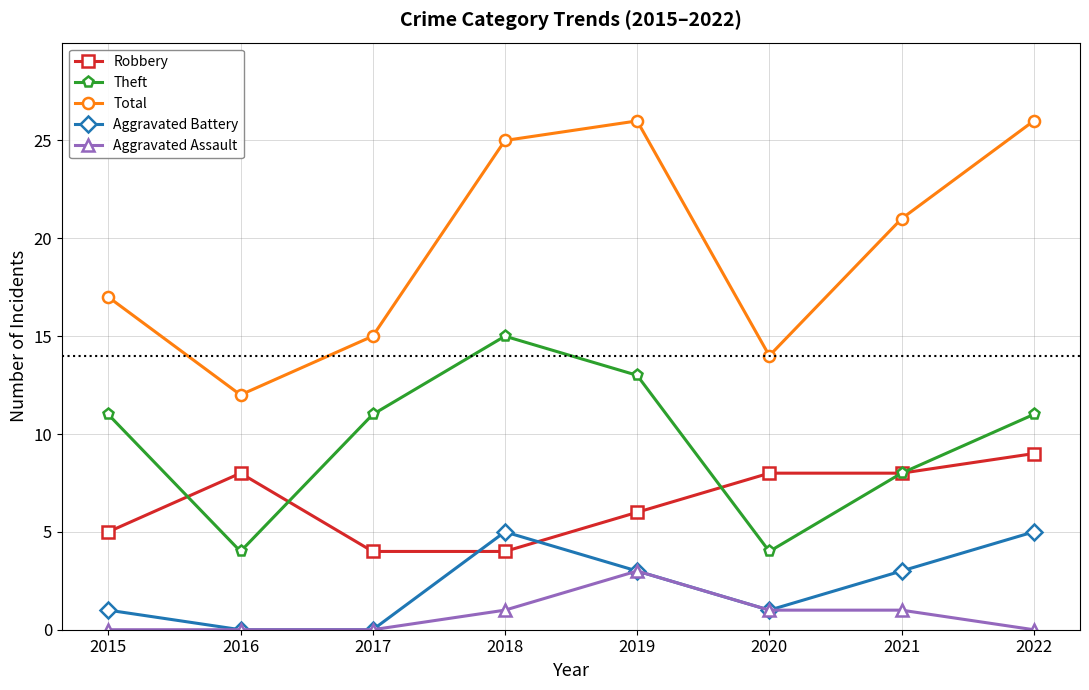

Reading left to right, list all the values displayed in this chart.

Robbery: 5	8	4	4	6	8	8	9
Theft: 11	4	11	15	13	4	8	11
Total: 17	12	15	25	26	14	21	26
Aggravated Battery: 1	0	0	5	3	1	3	5
Aggravated Assault: 0	0	0	1	3	1	1	0